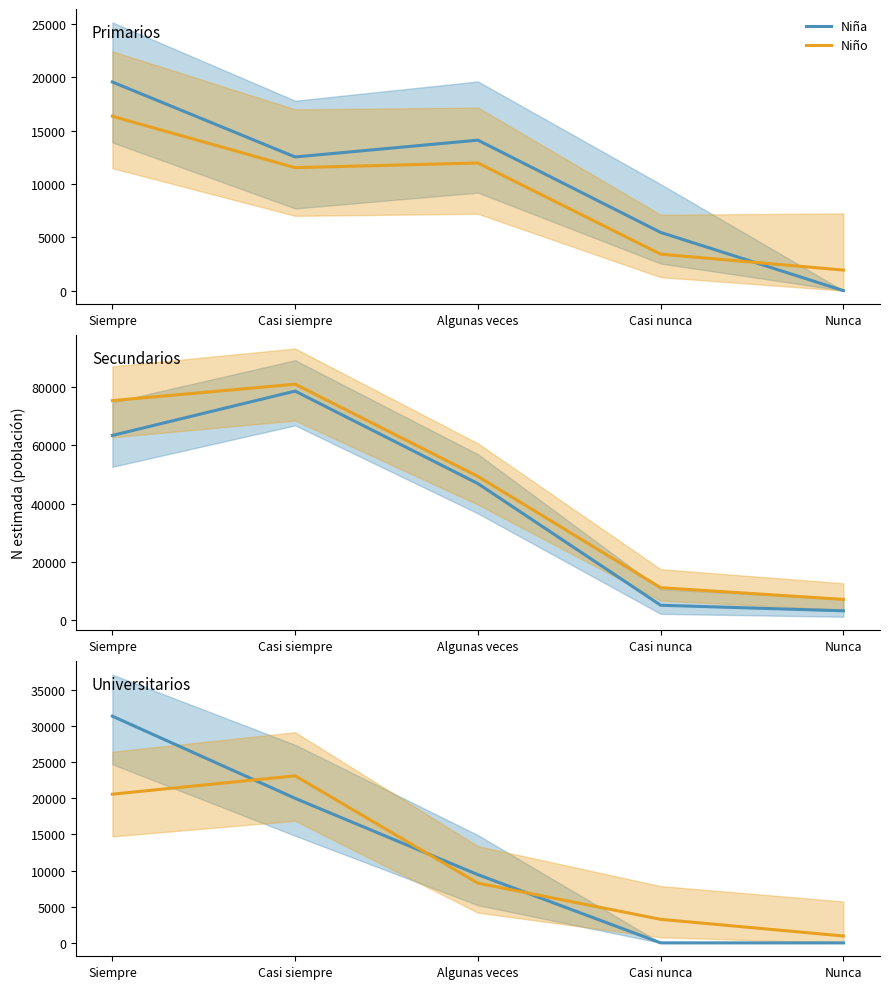

How many data points in Niño are less than 8261?

2